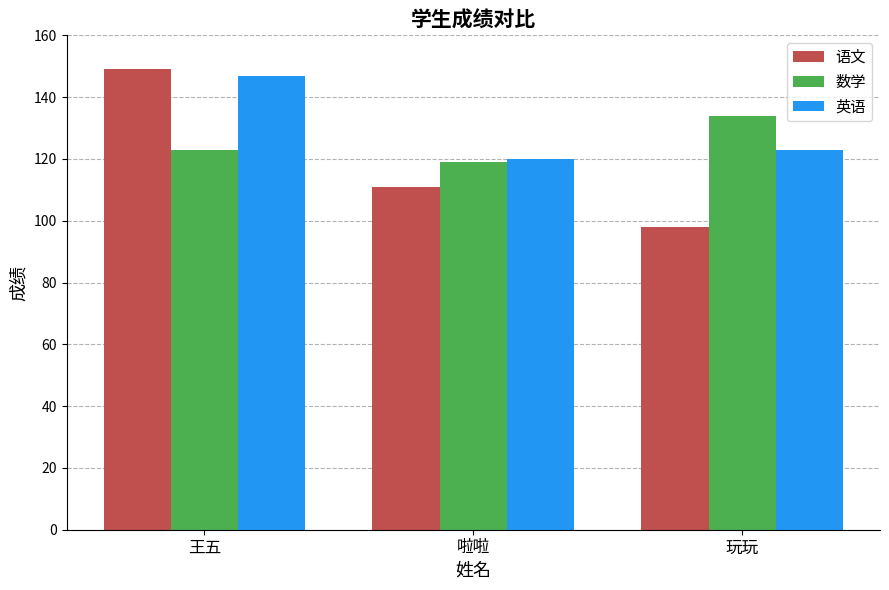

What is the value of the 数学 bar at the 2nd from the left?

119